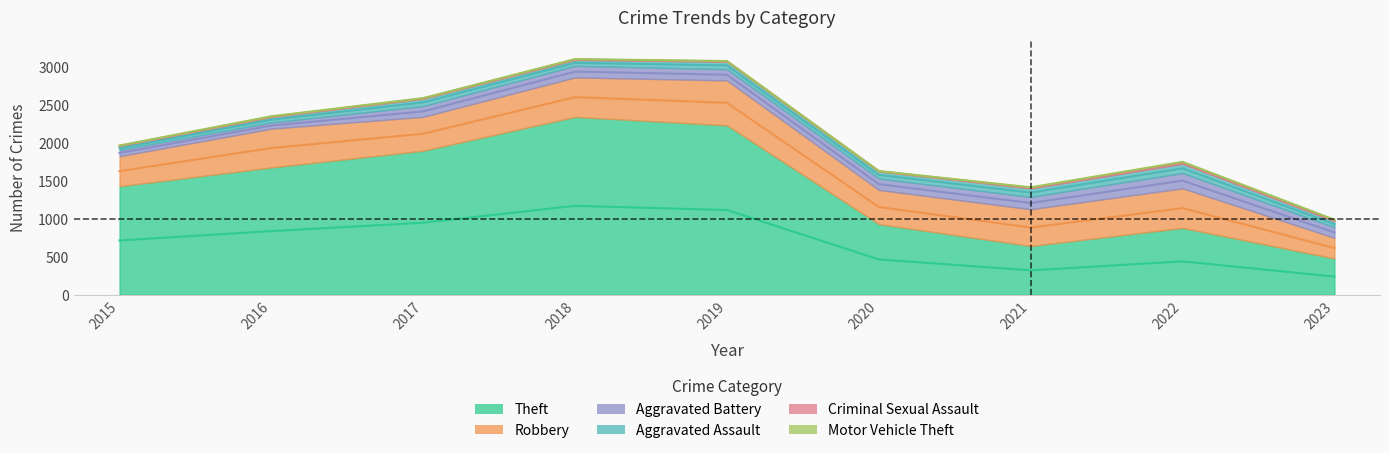

Between 2016 and 2020, which is larger?

2016